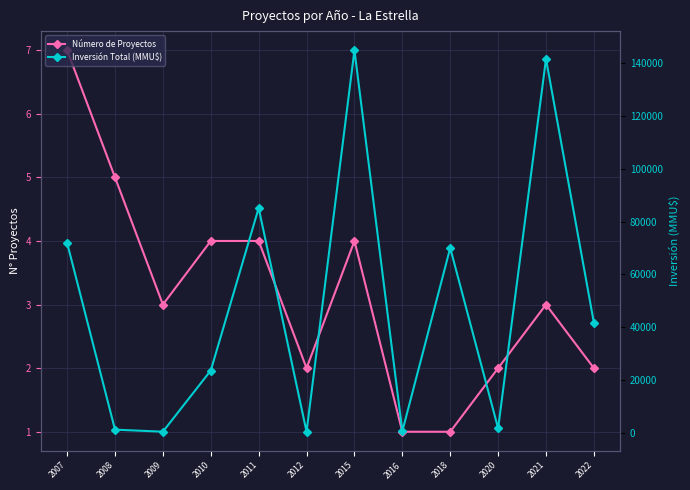

What is the value of the Número de Proyectos point at the 2nd from the left?

5